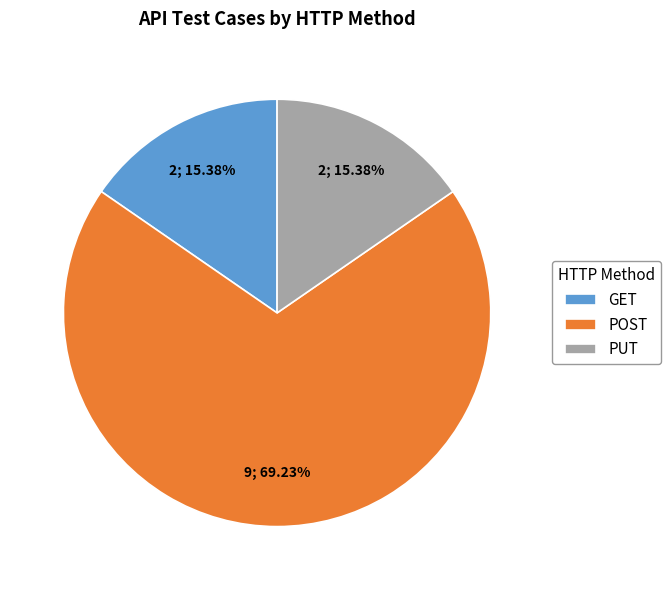

What is the ratio of the value at POST to the value at GET?

4.5